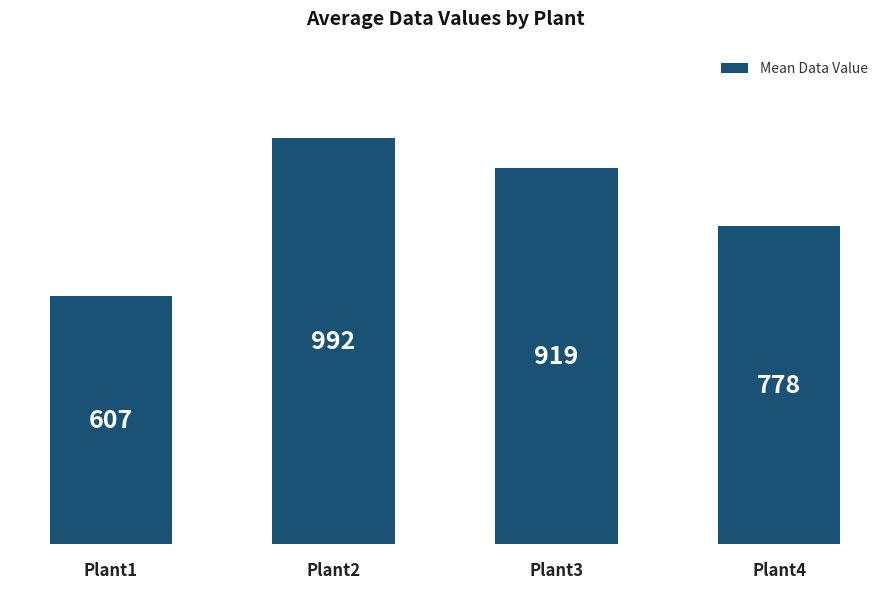

Between Plant1 and Plant2, which is larger?

Plant2